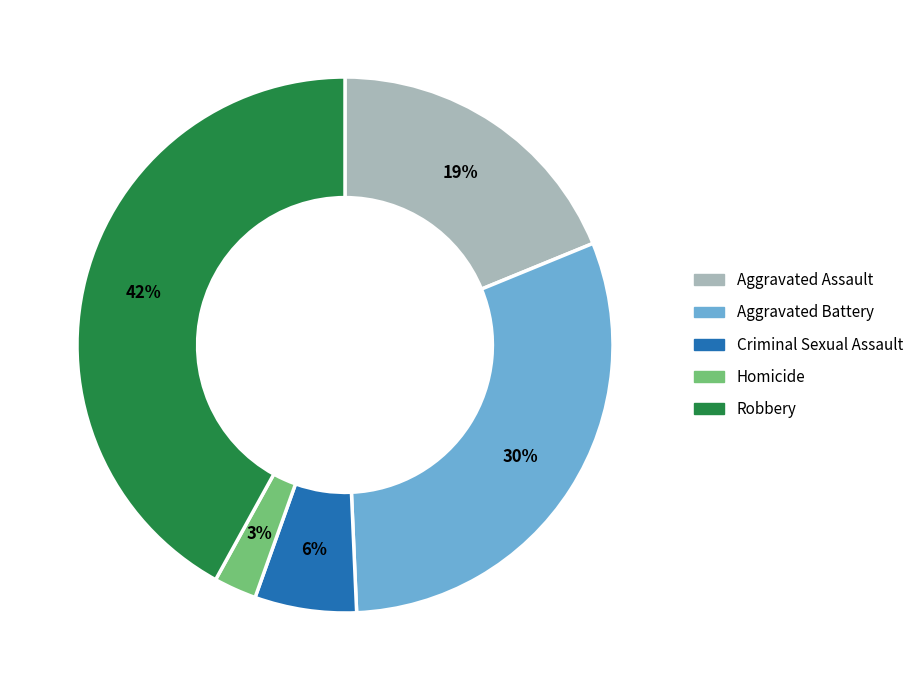

Rank the categories by value from highest to lowest.

Robbery, Aggravated Battery, Aggravated Assault, Criminal Sexual Assault, Homicide